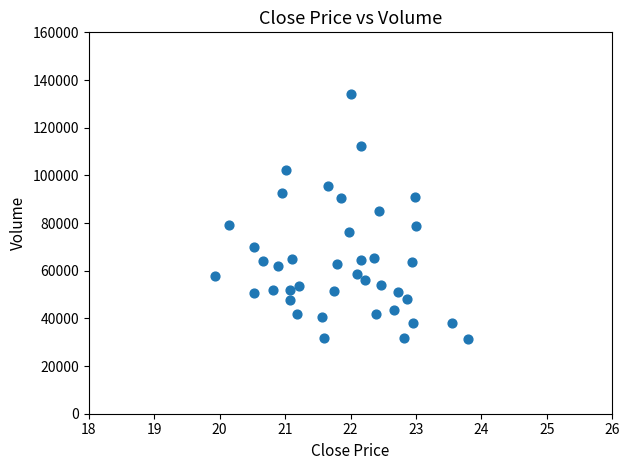

What is the range of X values (max minus min)?

3.9